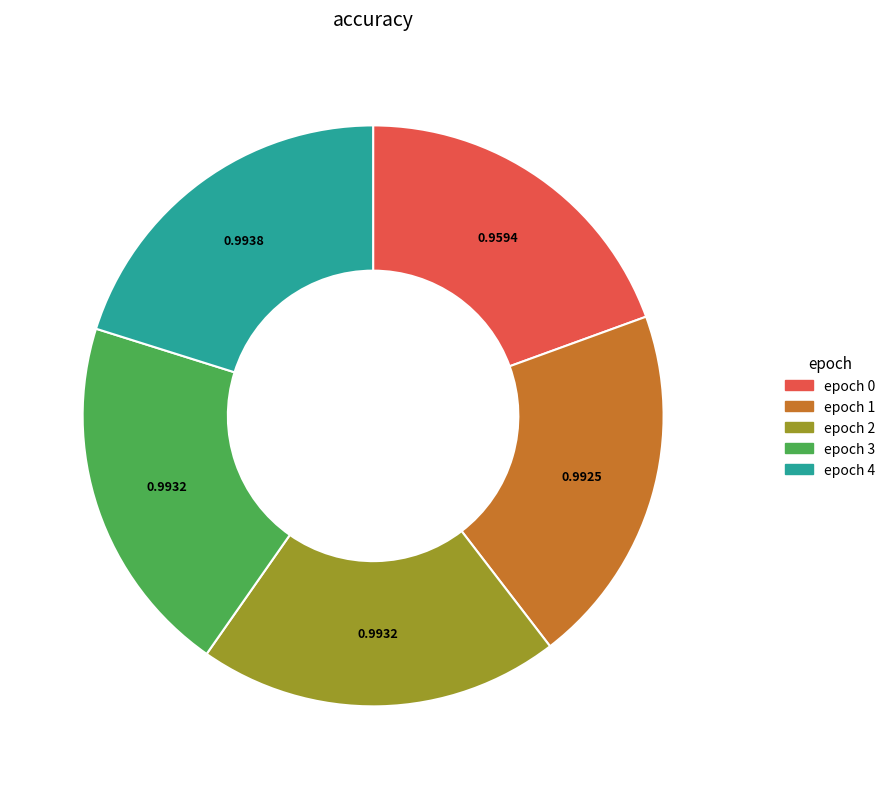

Combined, do epoch 0 and epoch 3 account for over 50%?

No